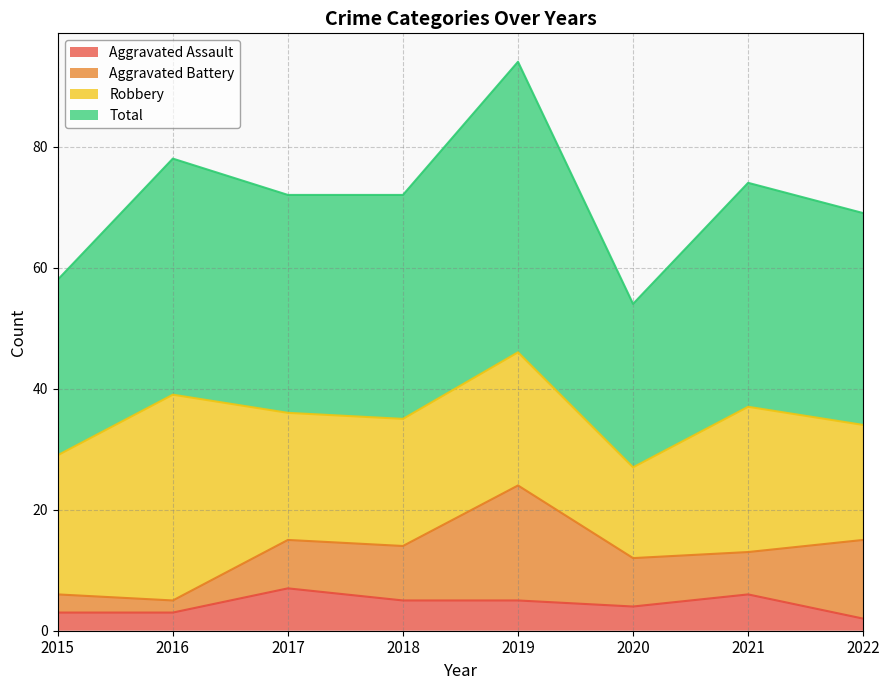

The value of Aggravated Assault at 2021 is 6. True or false?

True